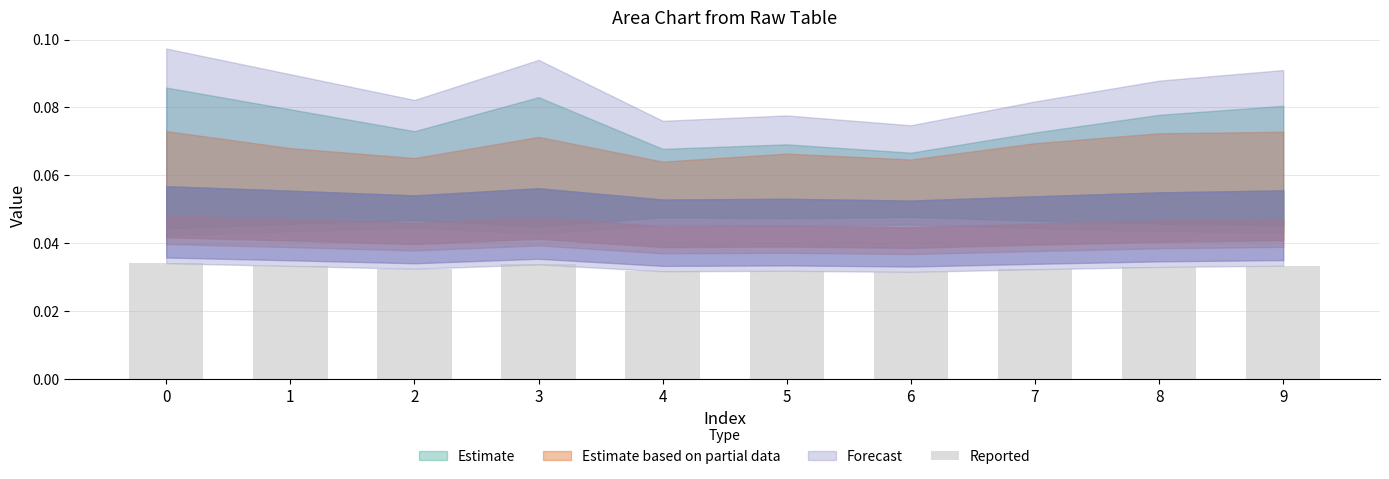

True or false: the data shows 0.1 at 3.

False